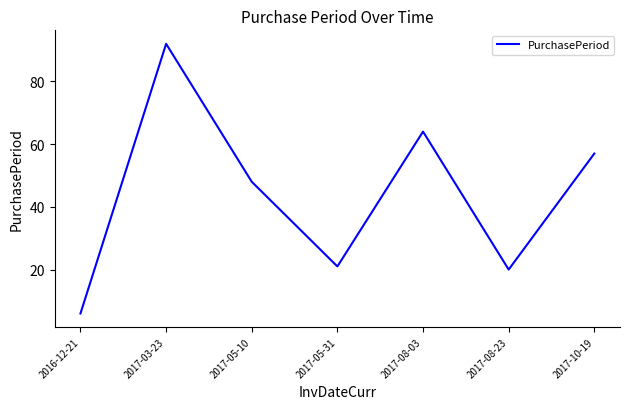

At which category does the chart reach its minimum across all series?

2016-12-21